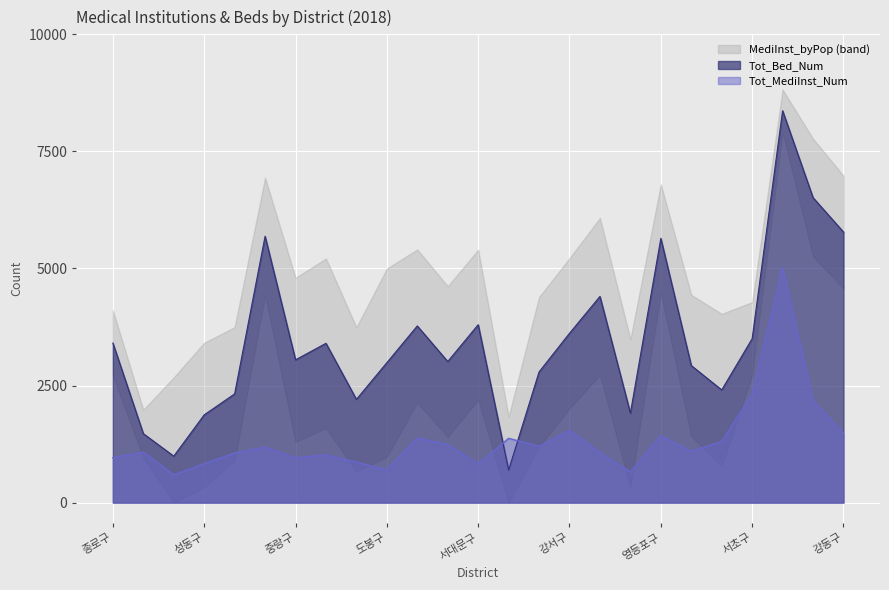

Read the Tot_Bed_Num value at 강동구.

5778.0